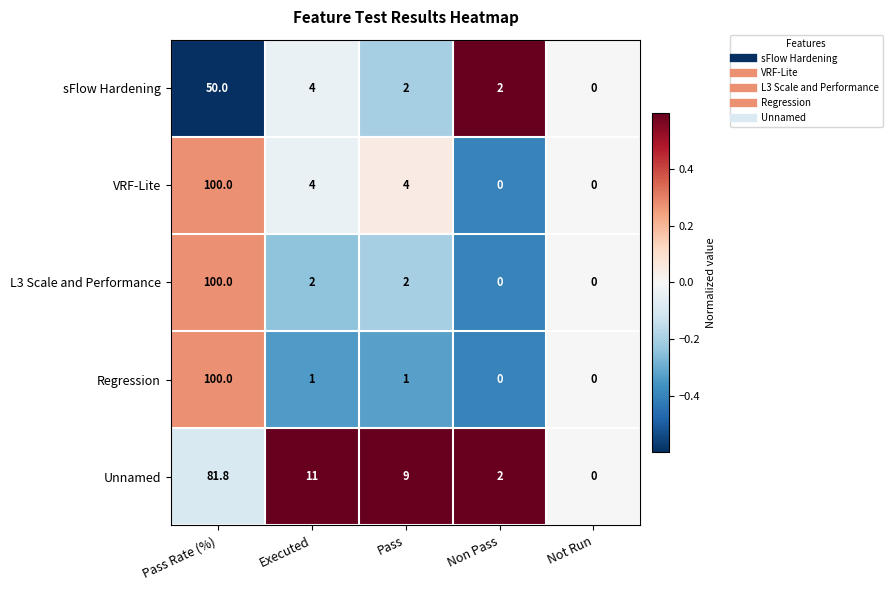

Read the sFlow Hardening value at Pass Rate (%).

50.0